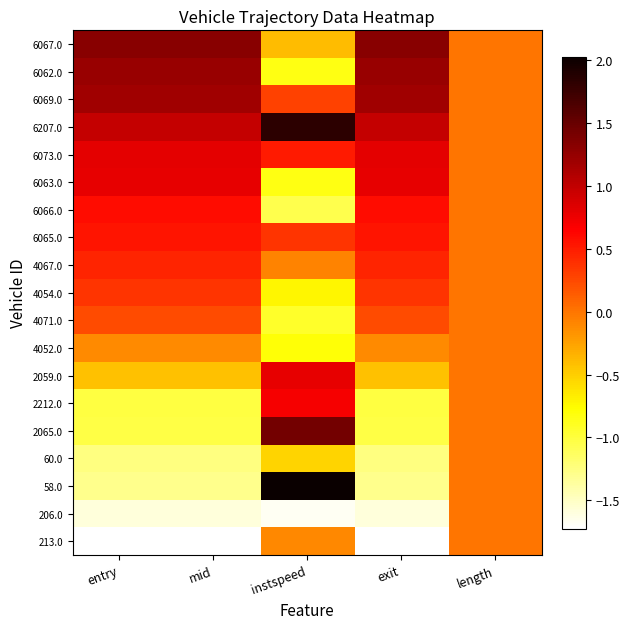

What is the greatest value displayed?

2.0